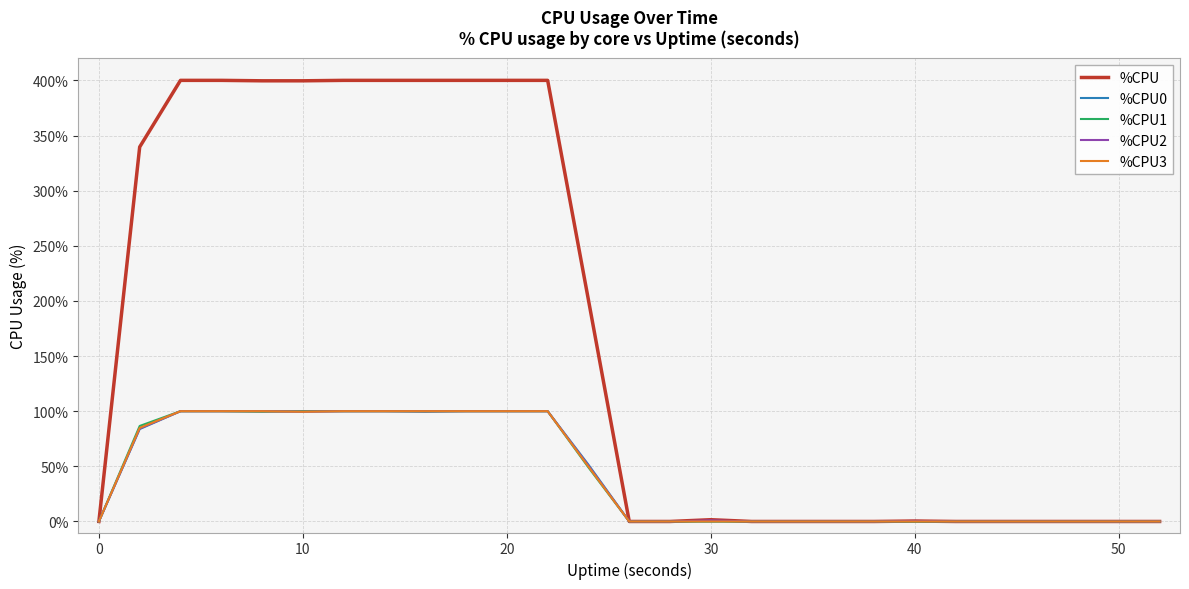

Which series has the largest total across all categories?

%CPU